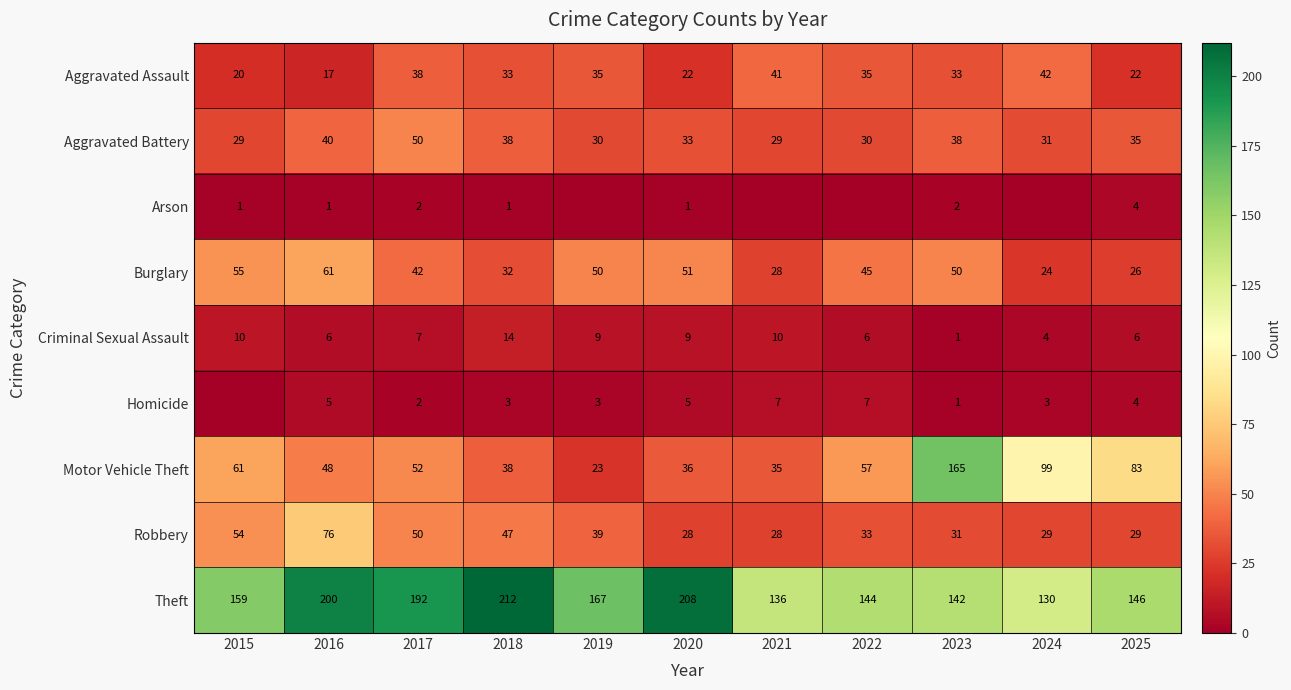

At which category is the sum across all series the highest?

2023